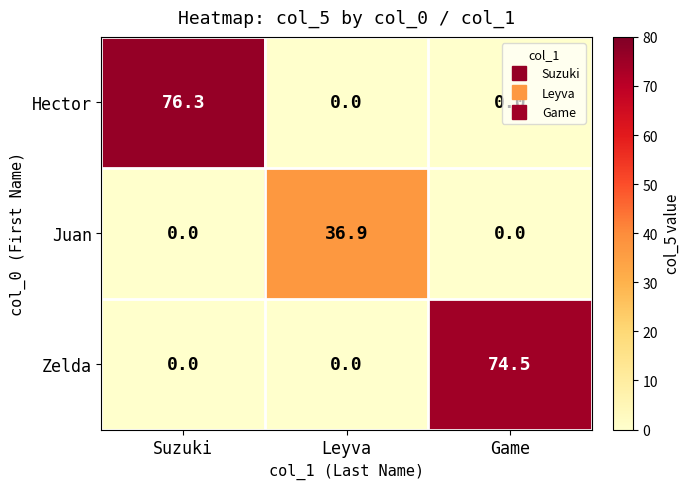

What is the difference between the maximum and second lowest values in the Juan series?

36.9